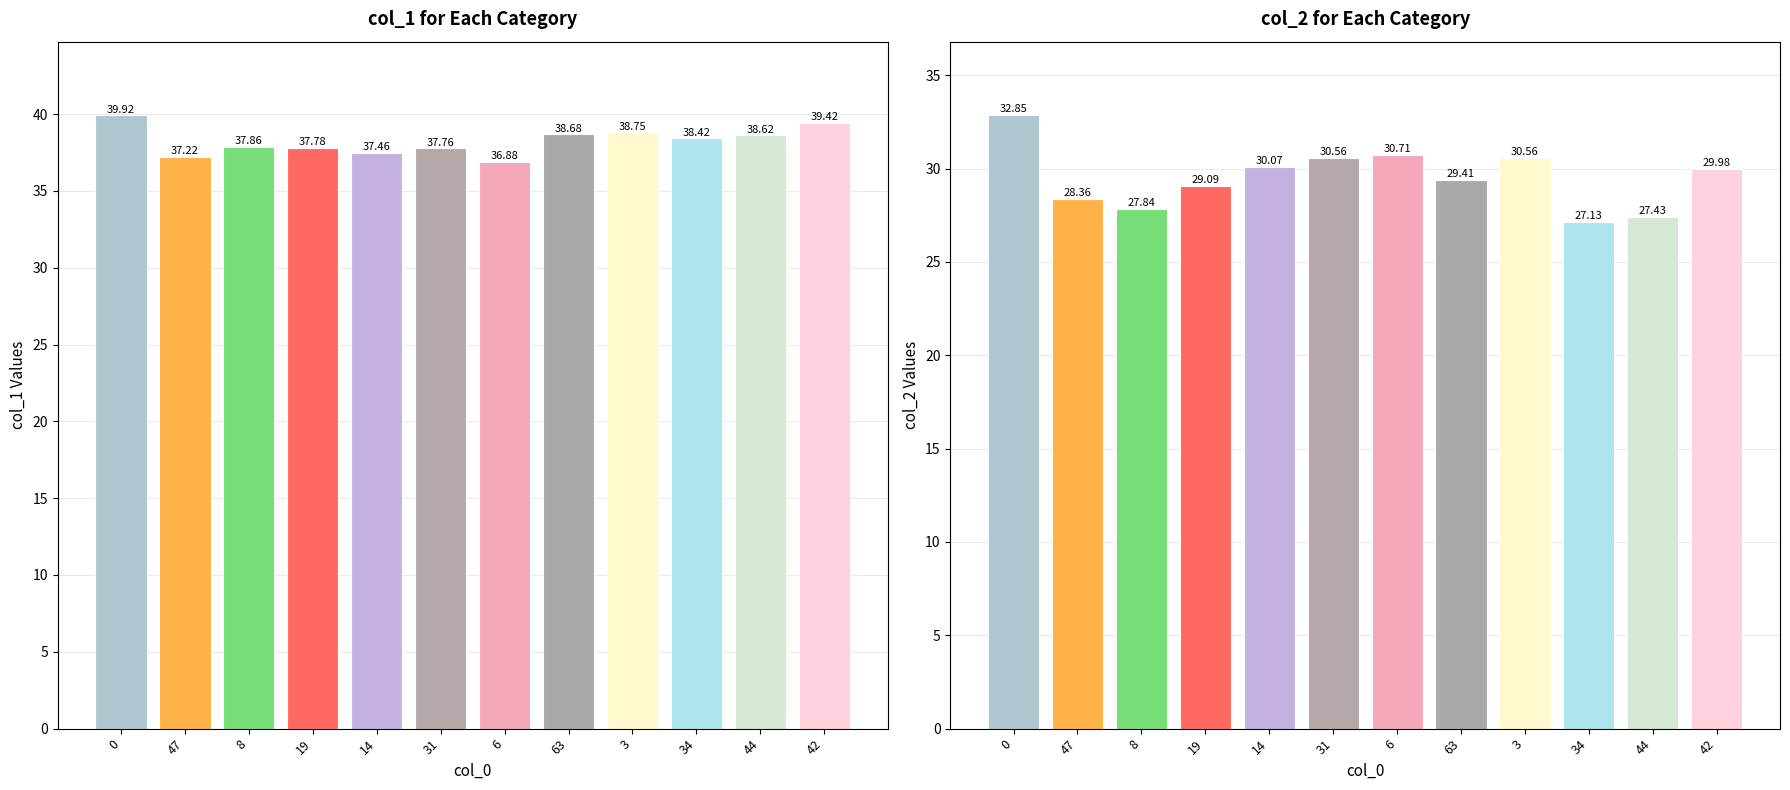

What is the total value across all series at 19?

66.9